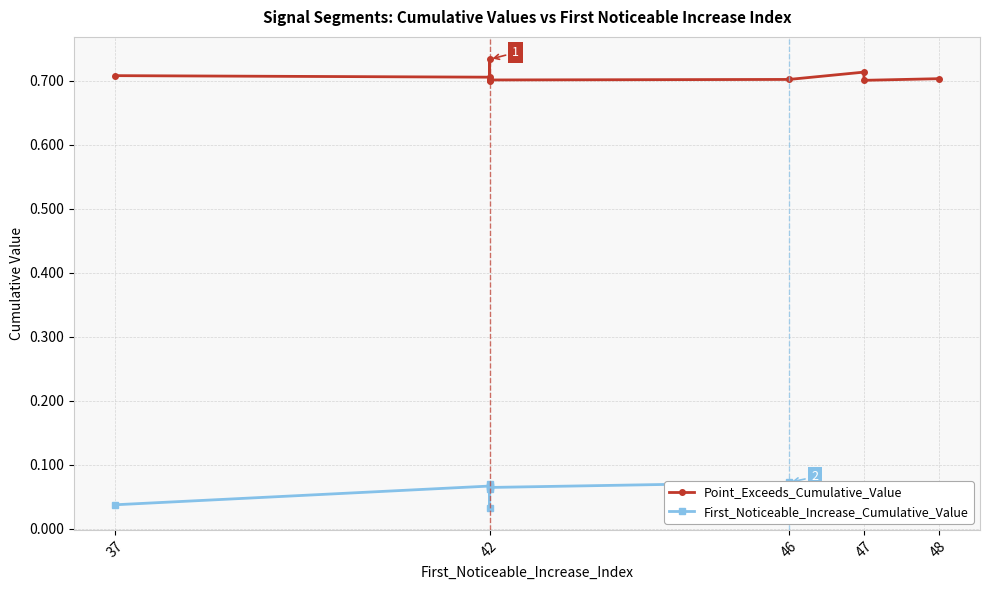

Which series has the widest spread of values?

First_Noticeable_Increase_Cumulative_Value